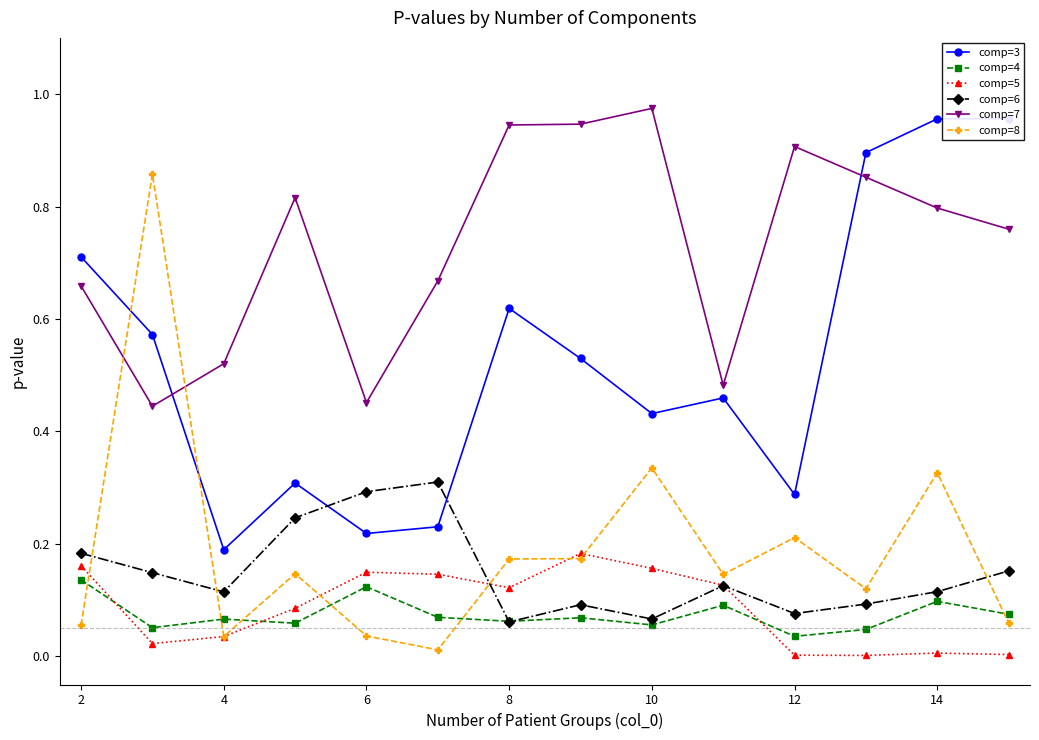

True or false: comp=4 has more than 2 points higher than both neighbors.

True